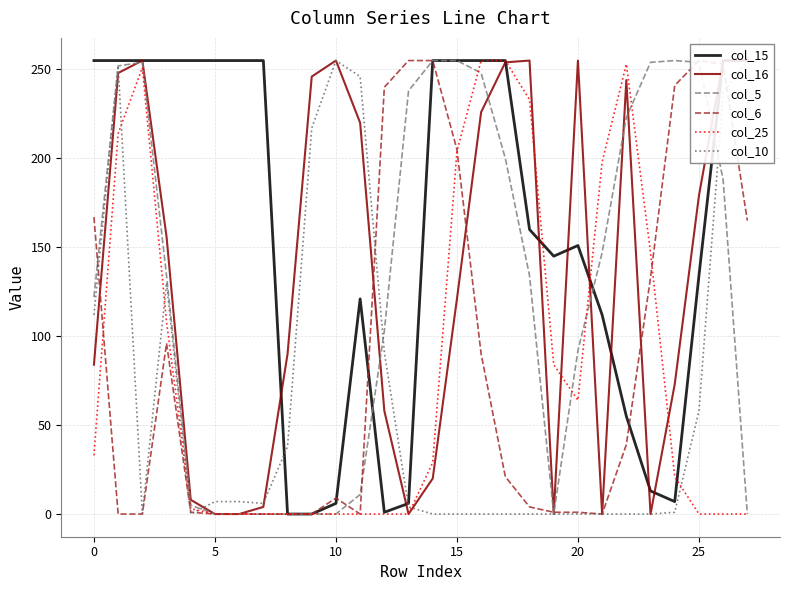

Where is the first local minimum for col_16?

13